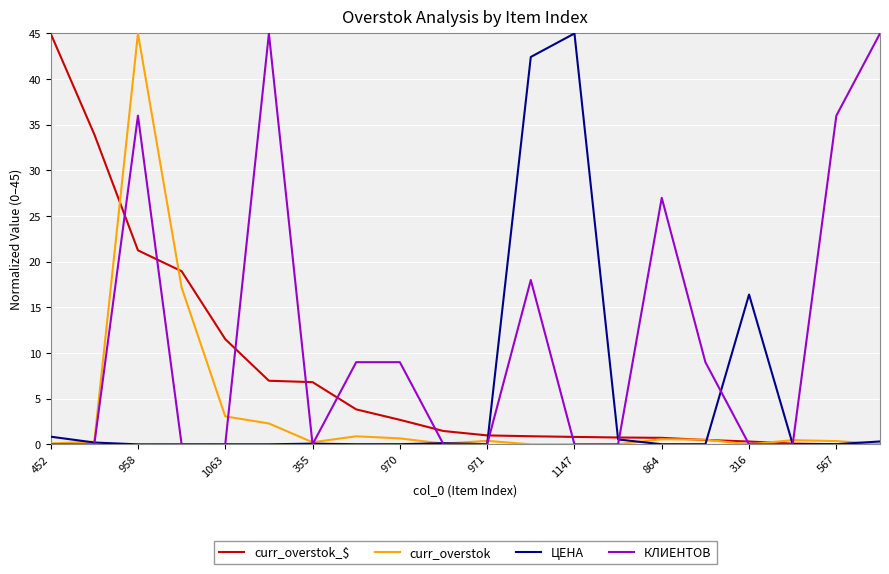

What is the maximum value shown in the chart?

45.0